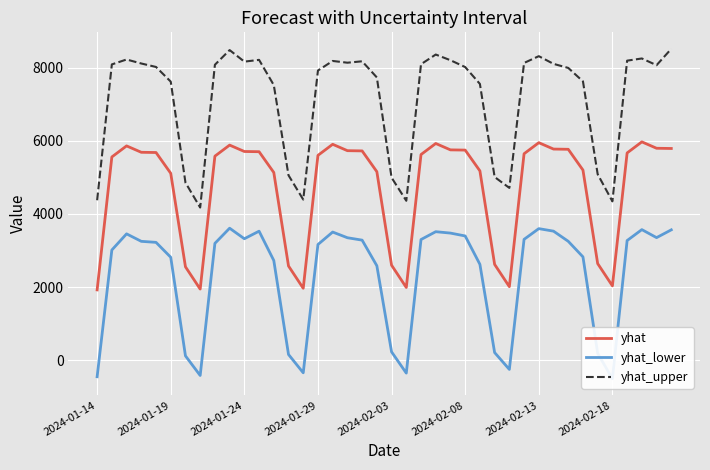

What is the highest value of the yhat_upper series?

8511.4